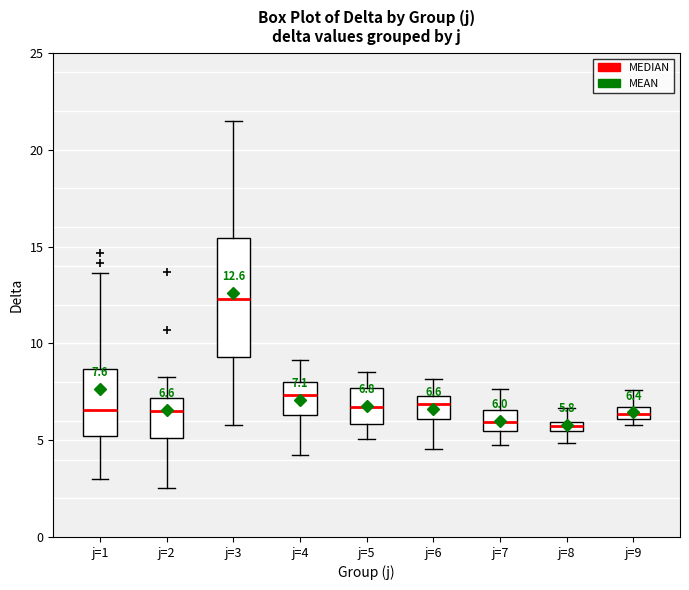

Comparing the boxes themselves (not the whiskers), which one is the tallest?

j=3